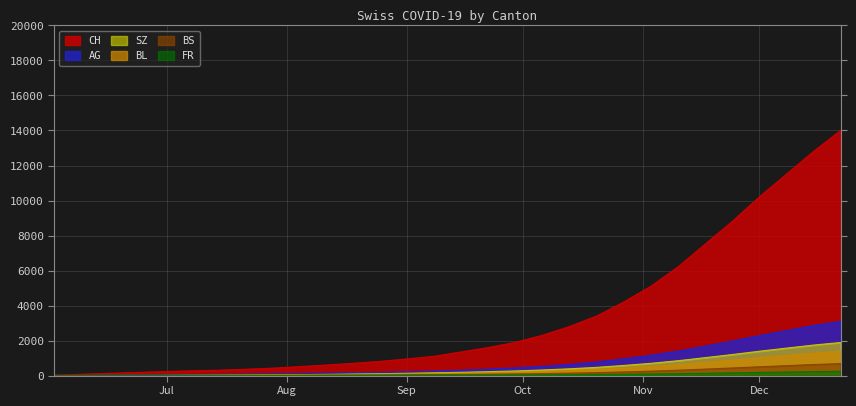

Which category has the lowest value across all series?

2020-06-02